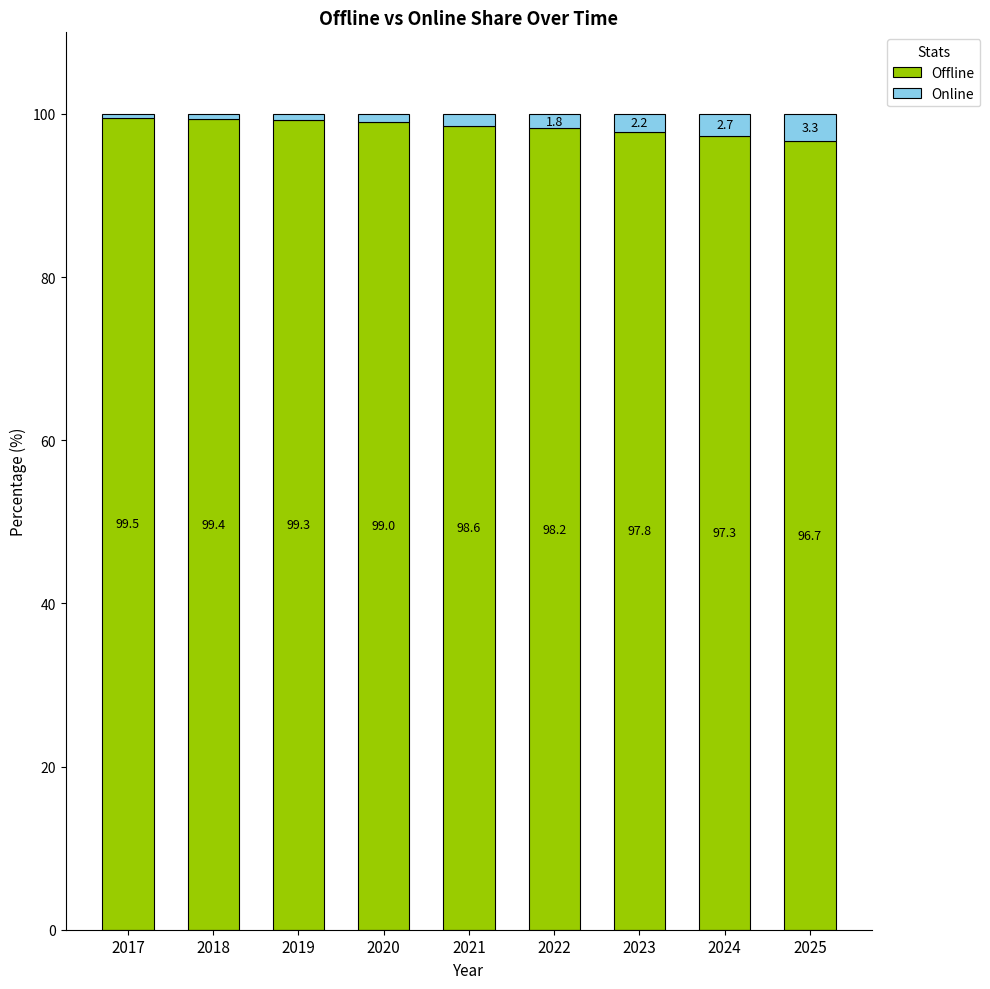

What is the highest value of the Offline series?

99.5